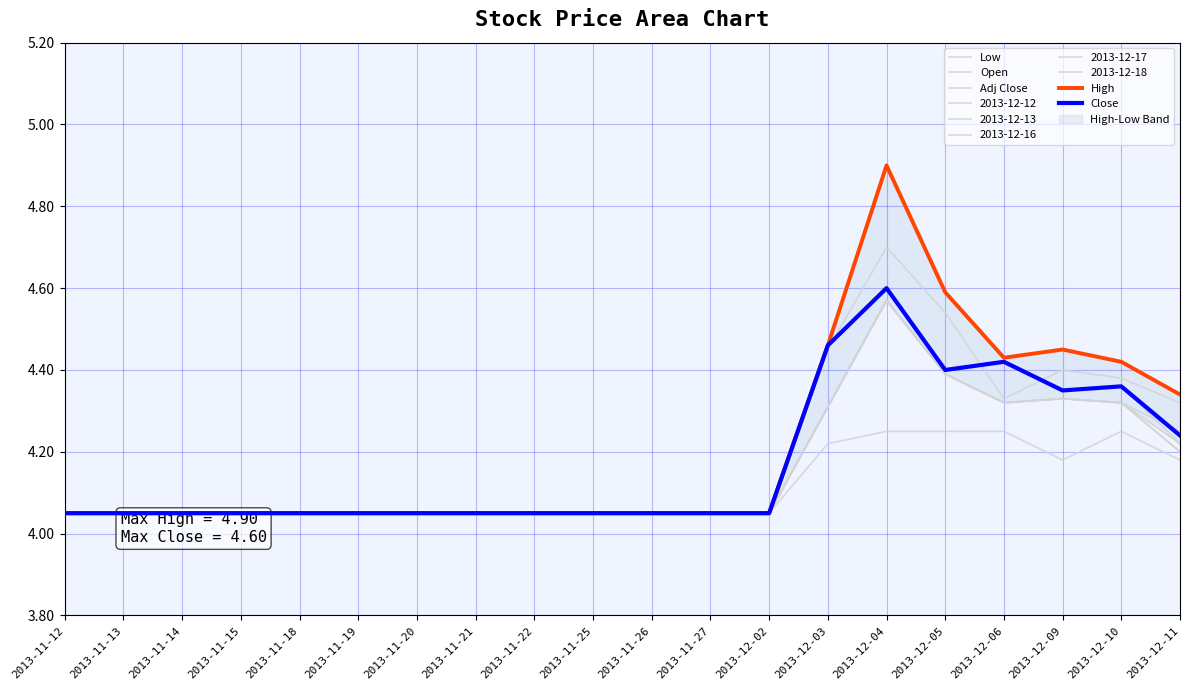

After their last crossing, which series has the higher values: Open or Adj Close?

Open